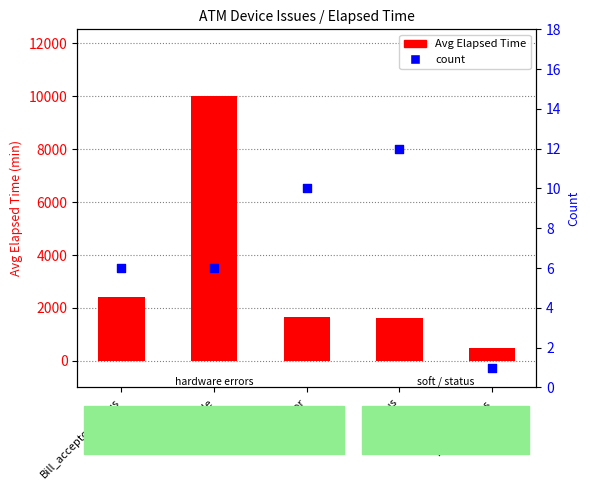

Which series reaches the minimum Y coordinate?

count